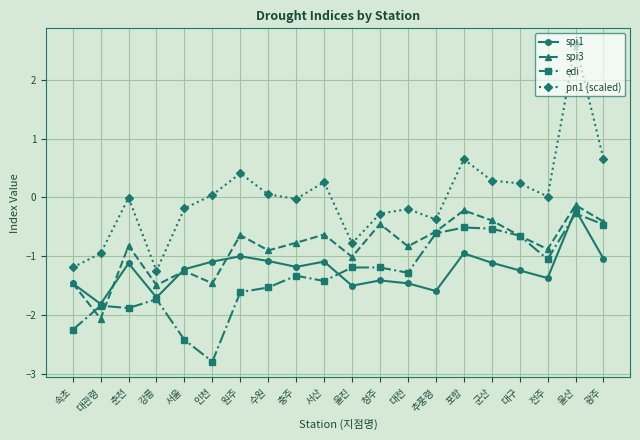

In spi3, how many points are lower than both neighbors (excluding endpoints)?

7